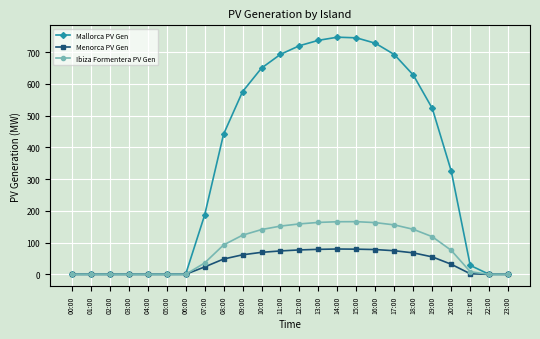

How many data points in Ibiza Formentera PV Gen are above 92?

12